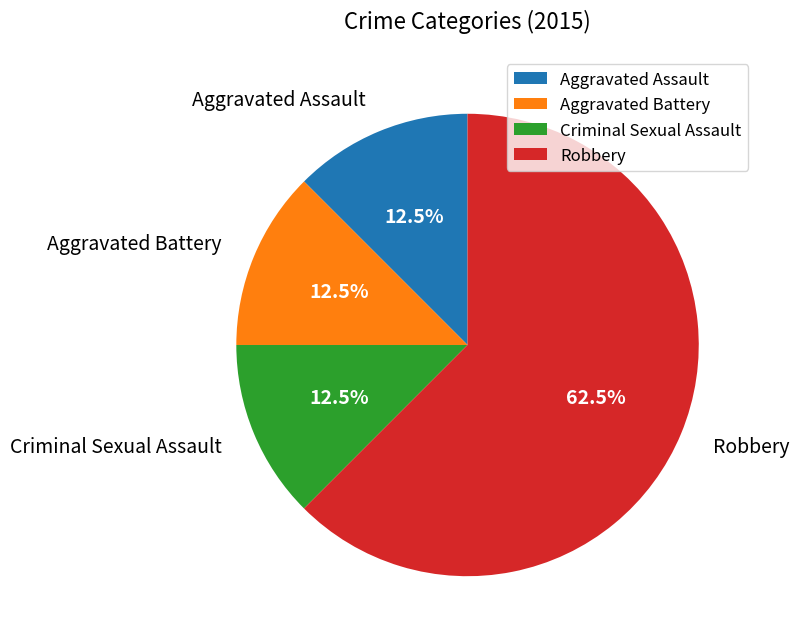

Does any single category account for the majority?

Yes